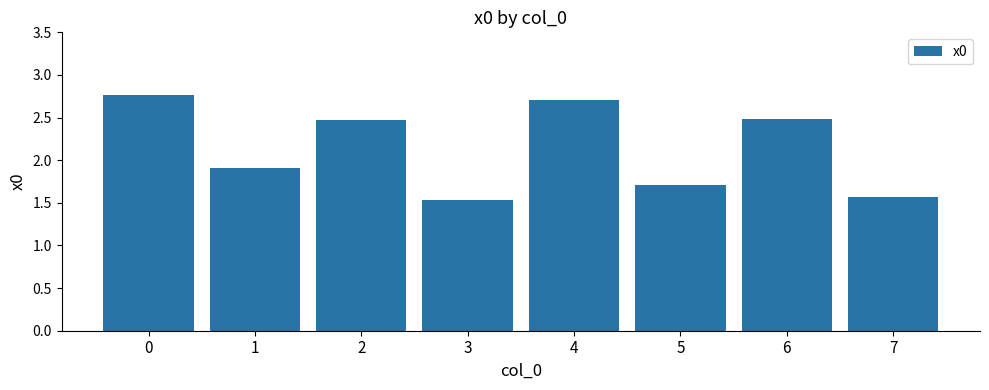

What is the approximate value at 6?

2.5